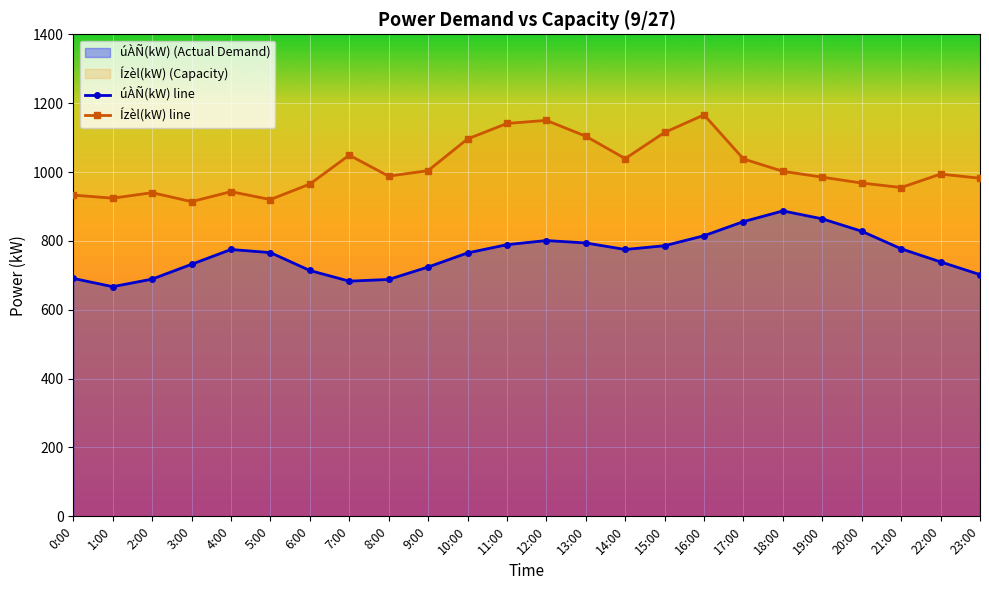

True or false: Ízèl(kW) and úÀÑ(kW) intersect in this chart.

False